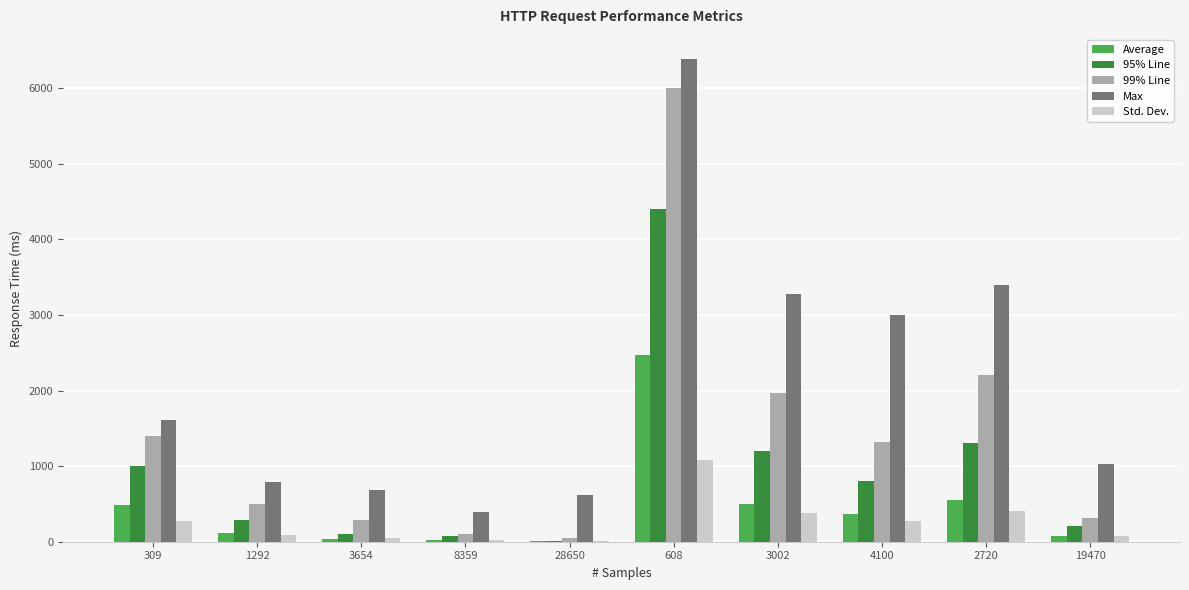

How many groups of bars are there?

10